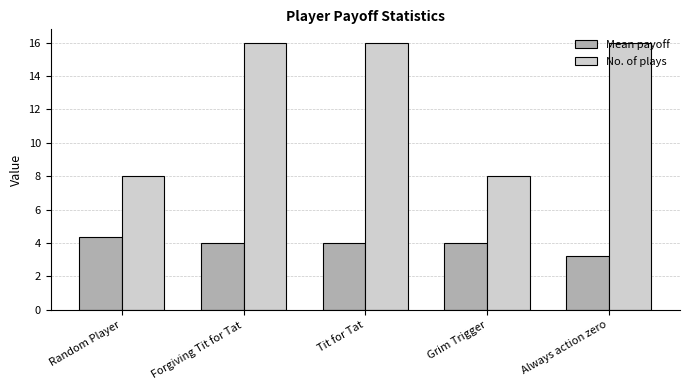

The value of No. of plays at Always action zero is 16.0. True or false?

True